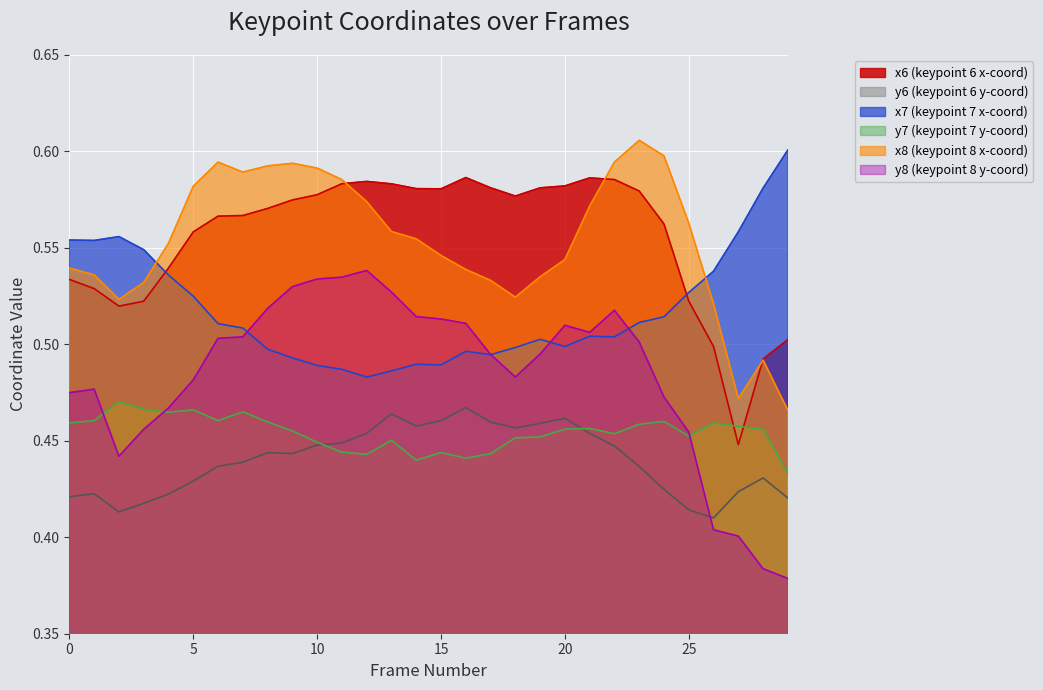

How many data points does each series have?

30